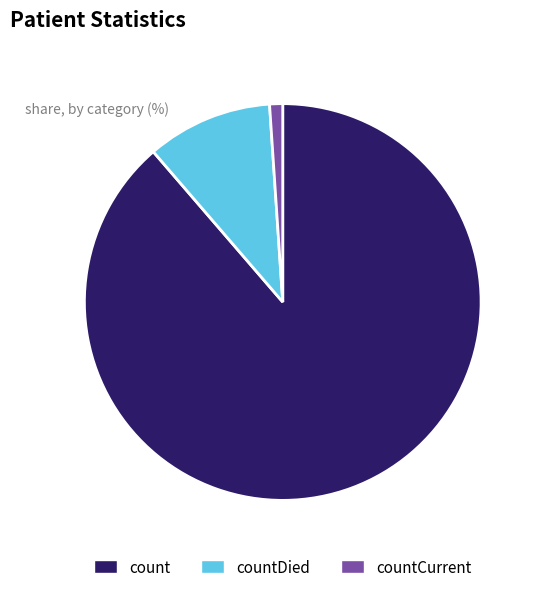

Rank the categories by value from lowest to highest.

countCurrent, countDied, count